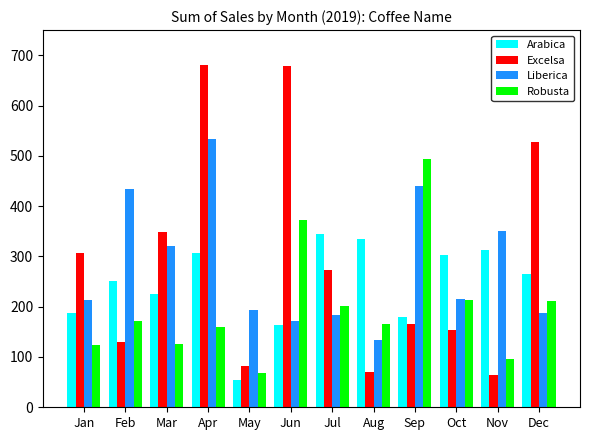

At which category is the sum across all series the highest?

Apr